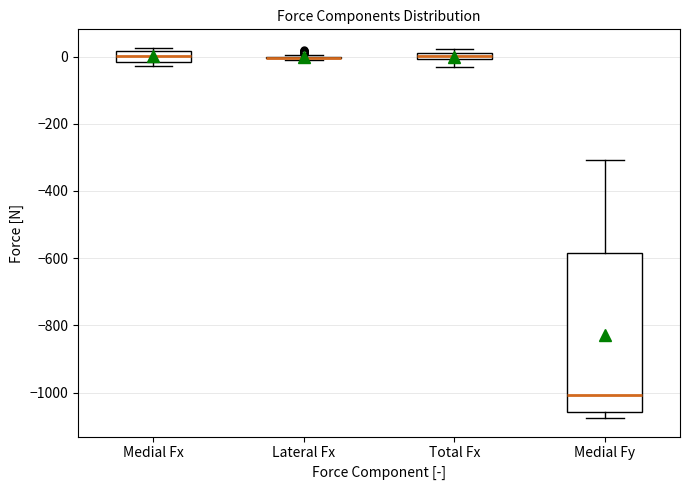

Where is the upper edge of the box for Total Fx on the y-axis? The values are not printed on the chart, so give them approximately, as read against the axis.

20